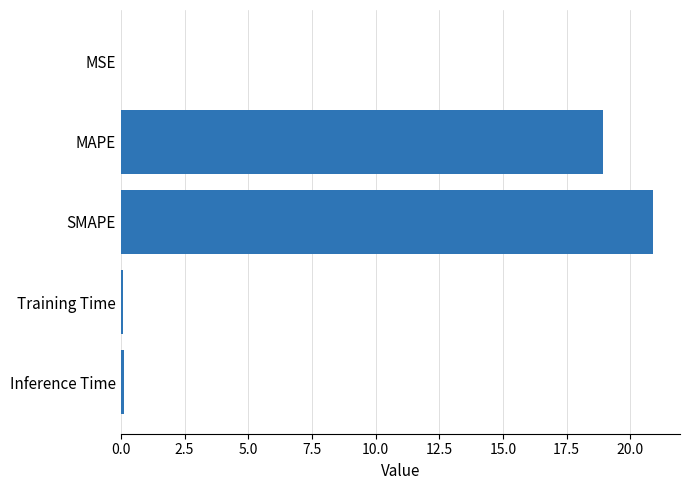

Which category has the highest value across all series?

SMAPE